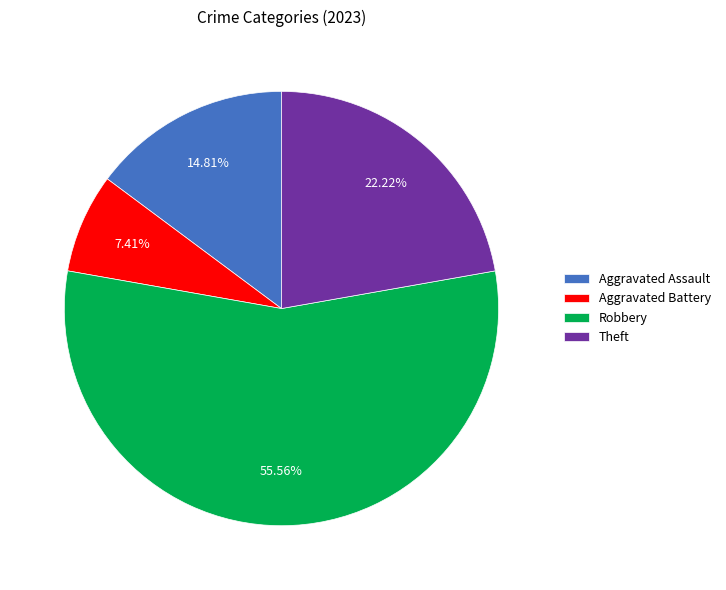

The Theft slice represents 7% of the pie. True or false?

False